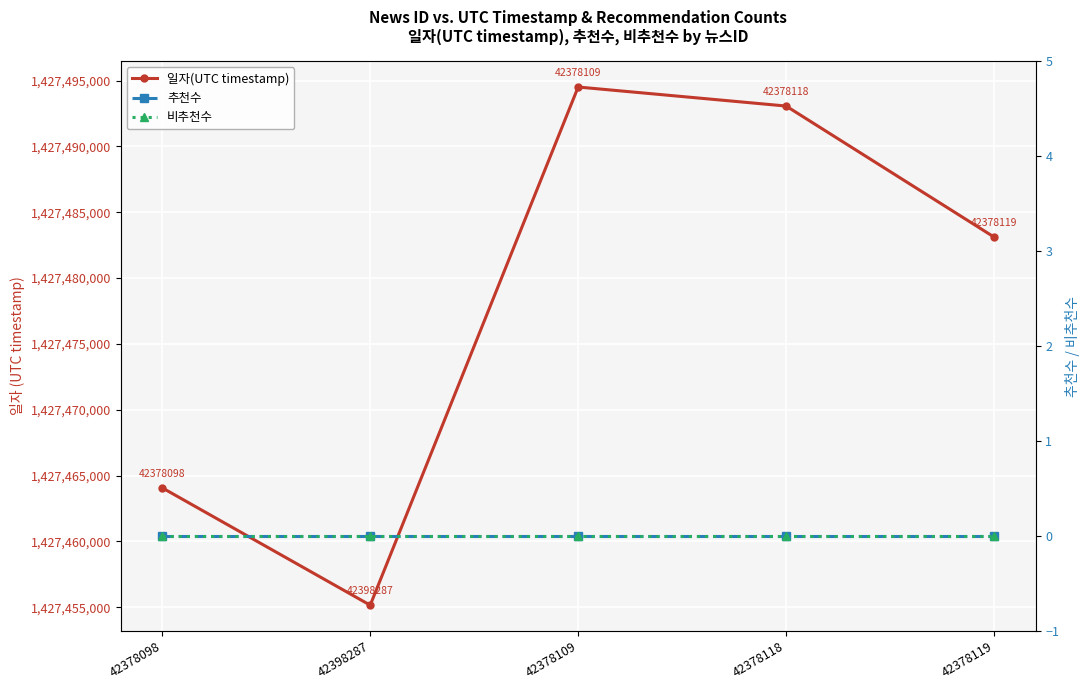

Reading left to right, transcribe all the data shown in this chart.

일자(UTC timestamp): 1427464070	1427455160	1427494509	1427493065	1427483115
추천수: 0	0	0	0	0
비추천수: 0	0	0	0	0